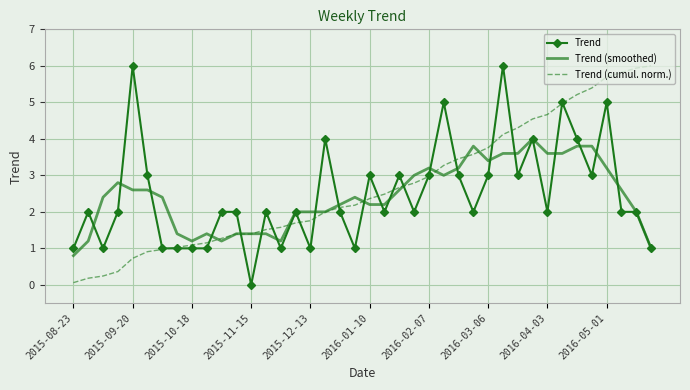

What is the highest value of the Trend (smoothed) series?

4.0